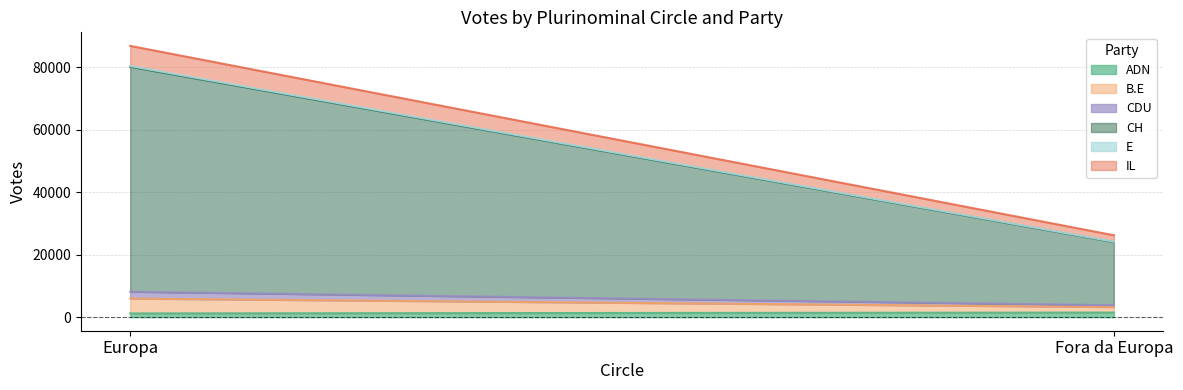

Reading right to left, list all the values displayed in this chart.

ADN: Fora da Europa=1479	Europa=1201
B.E: Fora da Europa=1756	Europa=4743
CDU: Fora da Europa=585	Europa=2213
CH: Fora da Europa=20202	Europa=71990
E: Fora da Europa=131	Europa=252
IL: Fora da Europa=2063	Europa=6452